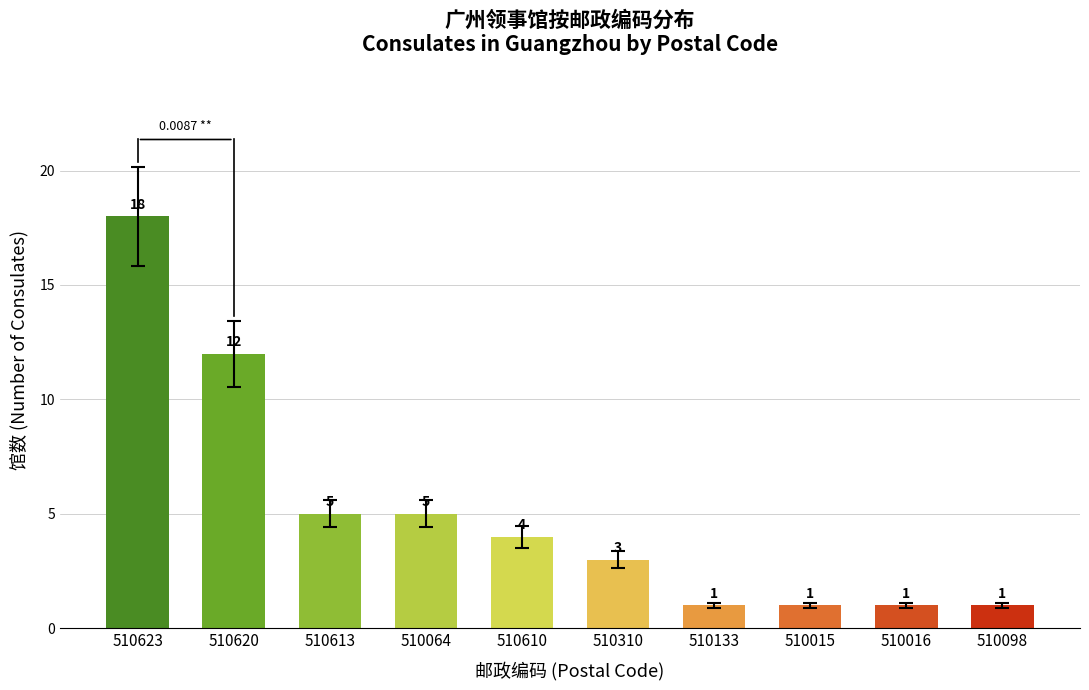

Reading right to left, transcribe all the data shown in this chart.

1	1	1	1	3	4	5	5	12	18